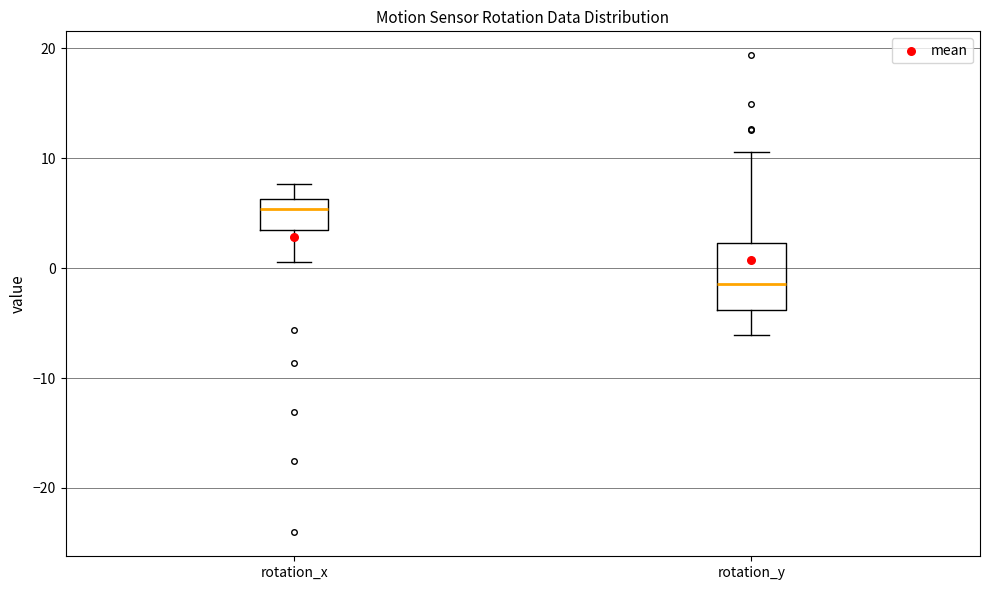

Which box has the highest median line?

rotation_x